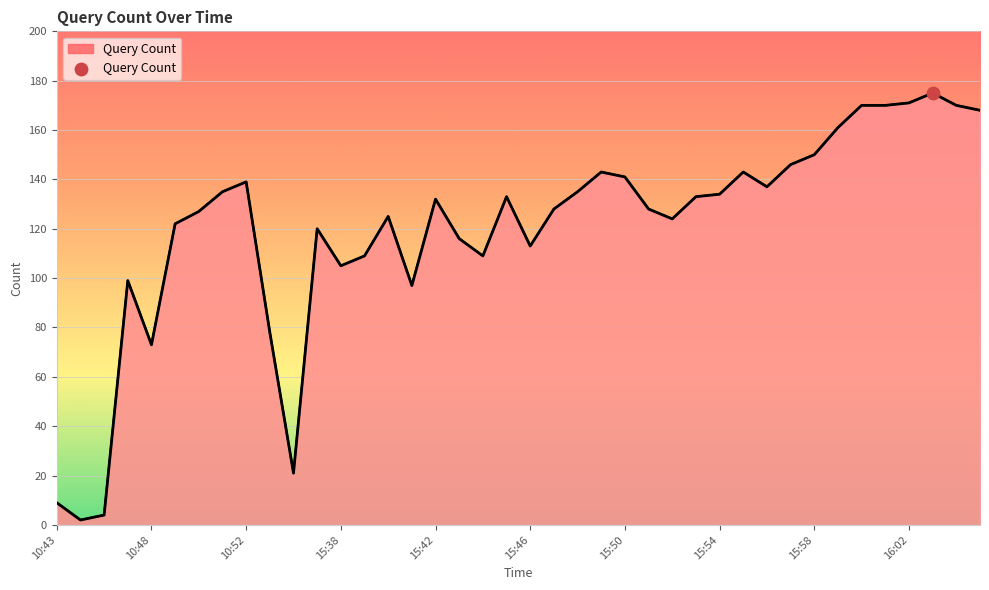

What is the difference between the maximum and minimum values?

173